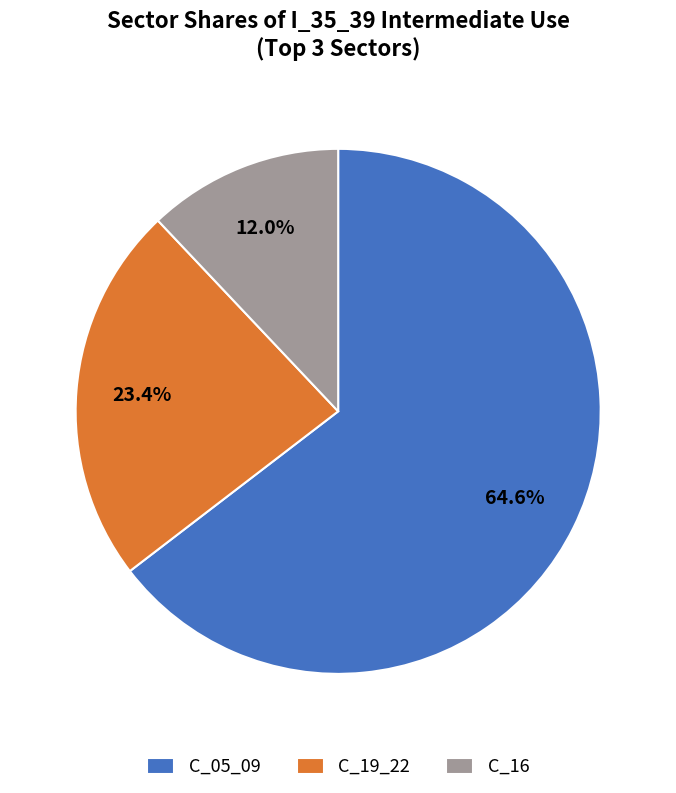

How many segments does this pie chart have?

3